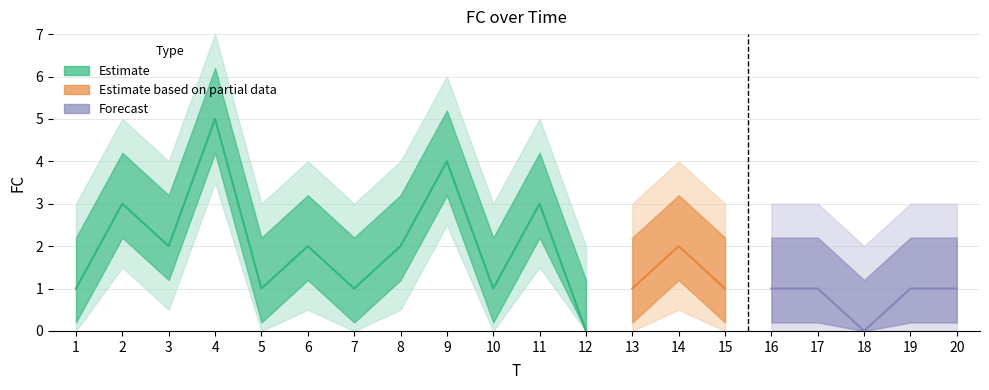

How many data points are less than 1?

2